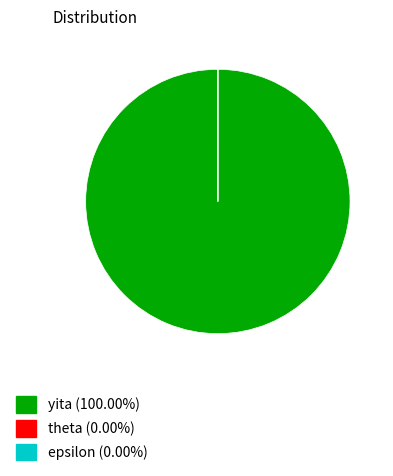

Is there a majority slice in this chart?

Yes